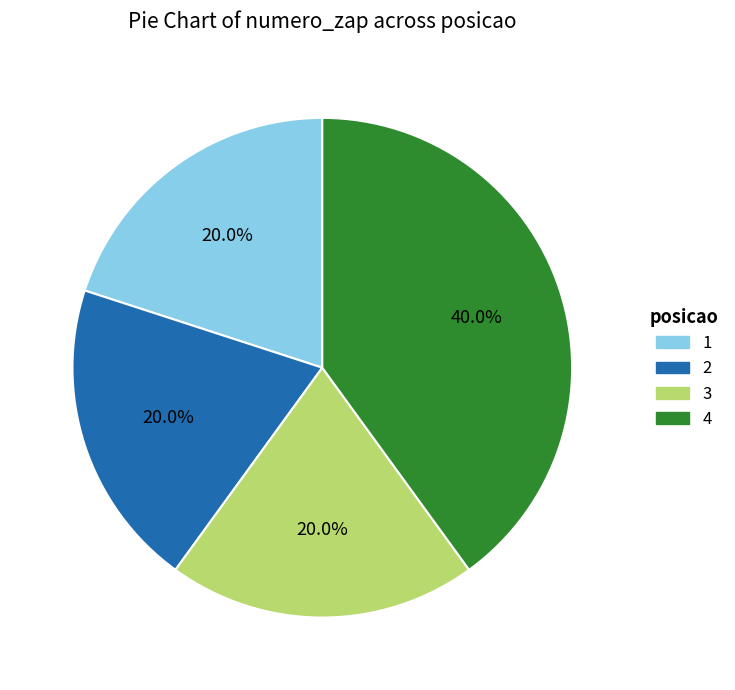

Do 2 and 4 together represent more than half of the pie?

Yes